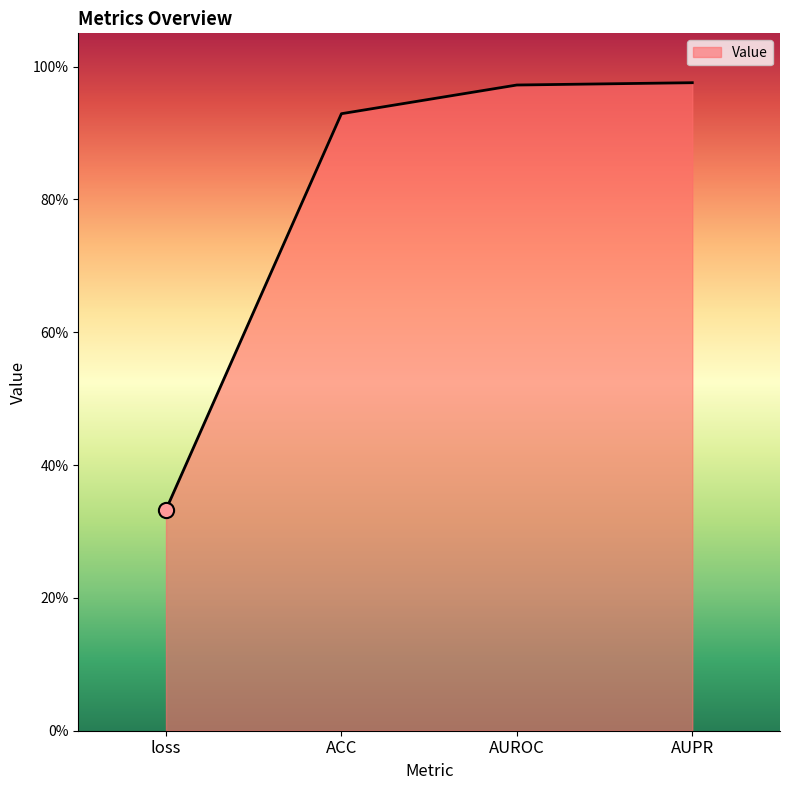

Between ACC and AUROC, which is larger?

AUROC